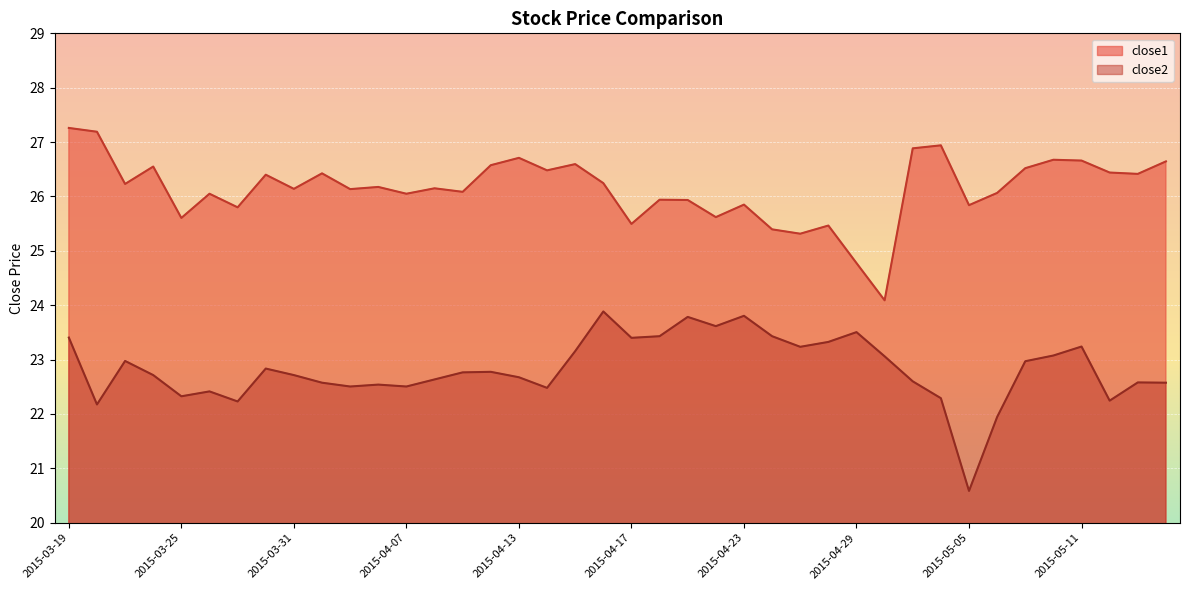

At which category is the sum across all series the highest?

2015-03-19